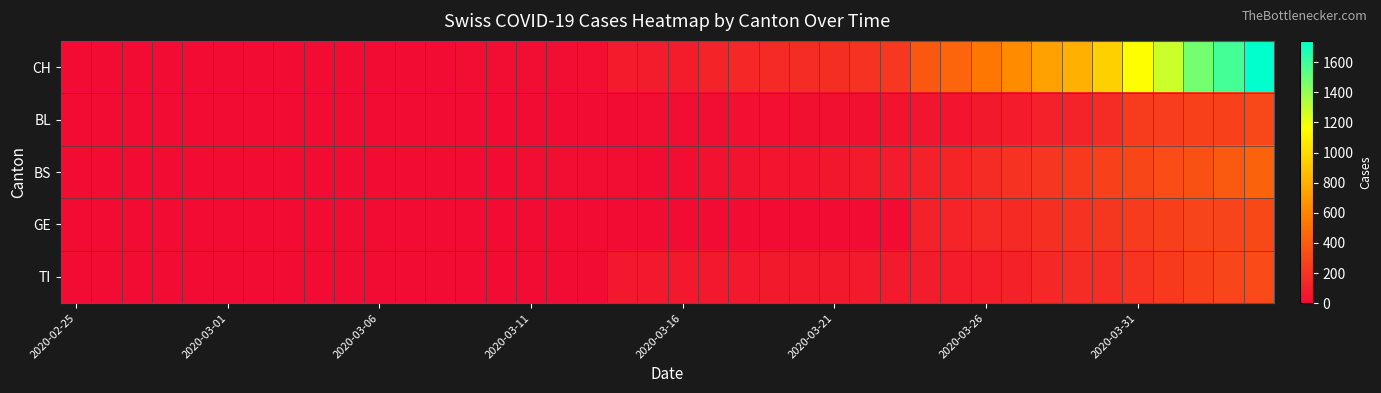

Reading right to left, extract all data points from this chart.

CH: 1742	1588	1480	1279	1160	948	806	736	634	540	449	380	218	192	172	155	146	134	116	82	79	76	14	12	11	6	5	3	3	3	2	0	0	0	0	0	0	0	0	0
BL: 298	266	262	249	242	158	115	100	76	65	46	40	35	21	21	18	16	16	13	5	5	2	2	2	2	2	1	0	0	0	0	0	0	0	0	0	0	0	0	0
BS: 434	397	350	323	292	263	228	211	191	155	128	105	78	73	57	46	44	36	25	4	0	4	4	4	4	0	0	0	0	0	0	0	0	0	0	0	0	0	0	0
GE: 305	284	283	260	241	216	193	175	153	144	122	103	0	0	0	0	0	0	0	0	0	0	0	0	0	0	0	0	0	0	0	0	0	0	0	0	0	0	0	0
TI: 314	287	263	229	202	165	155	136	107	91	85	80	71	70	68	67	65	62	62	61	61	61	0	0	0	0	0	0	0	0	0	0	0	0	0	0	0	0	0	0